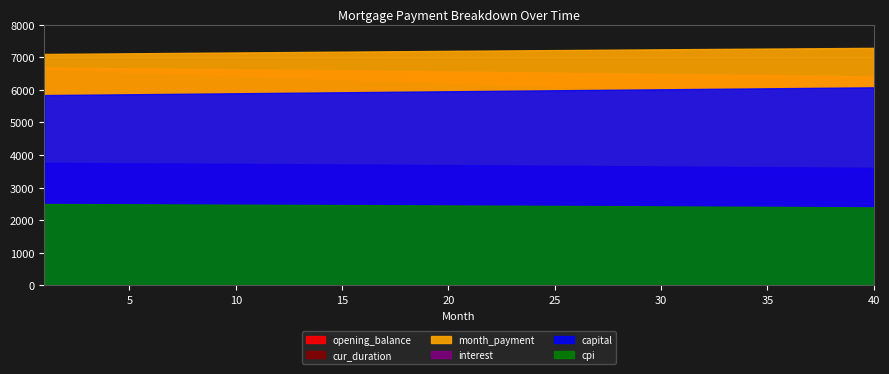

The capital series shows 3583.7 at 29. True or false?

True